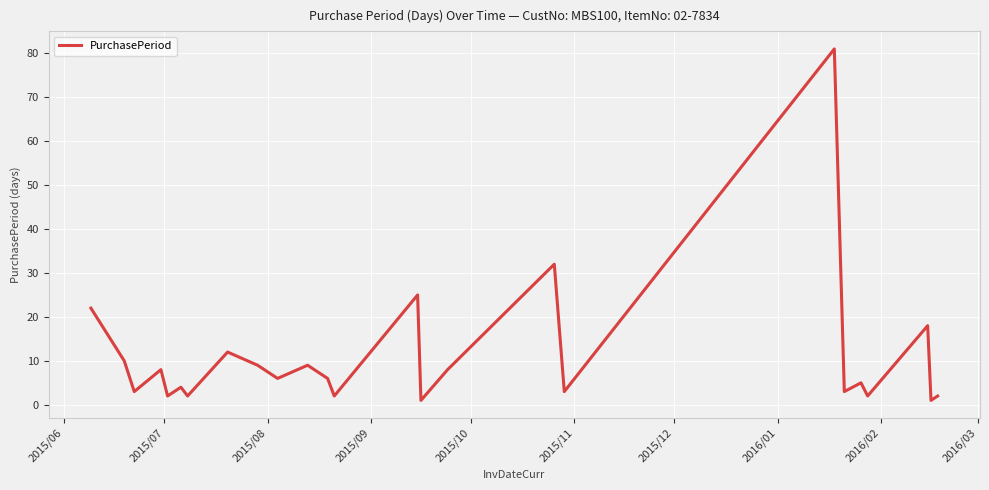

Count the number of categories in the chart.

25